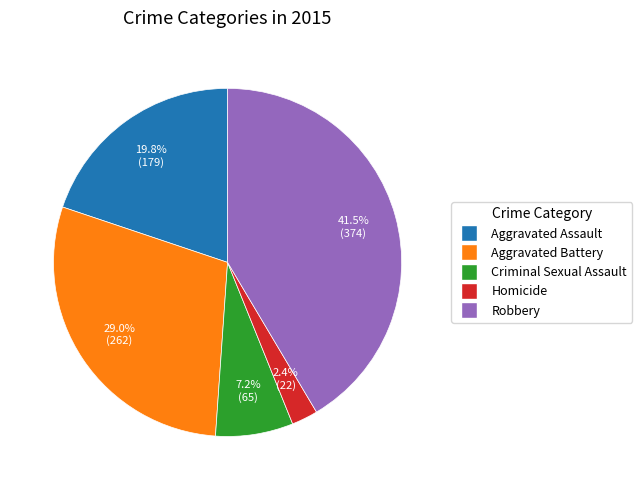

The Criminal Sexual Assault slice represents 1% of the pie. True or false?

False